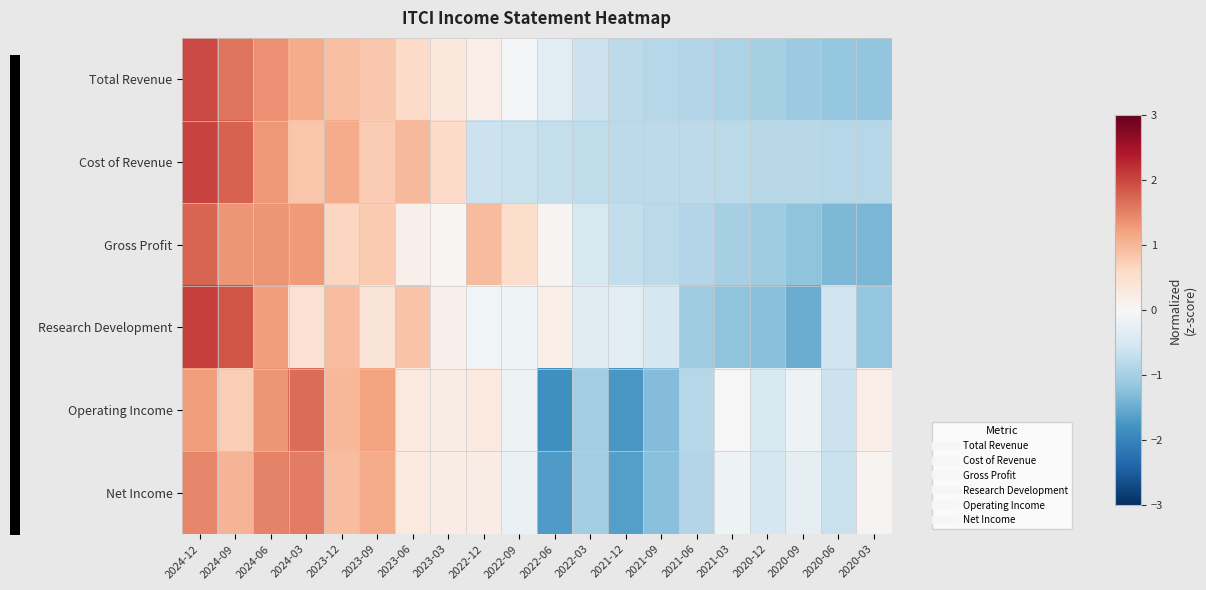

List the series in order of their peak value, lowest first.

Net Income, Operating Income, Gross Profit, Total Revenue, Cost of Revenue, Research Development